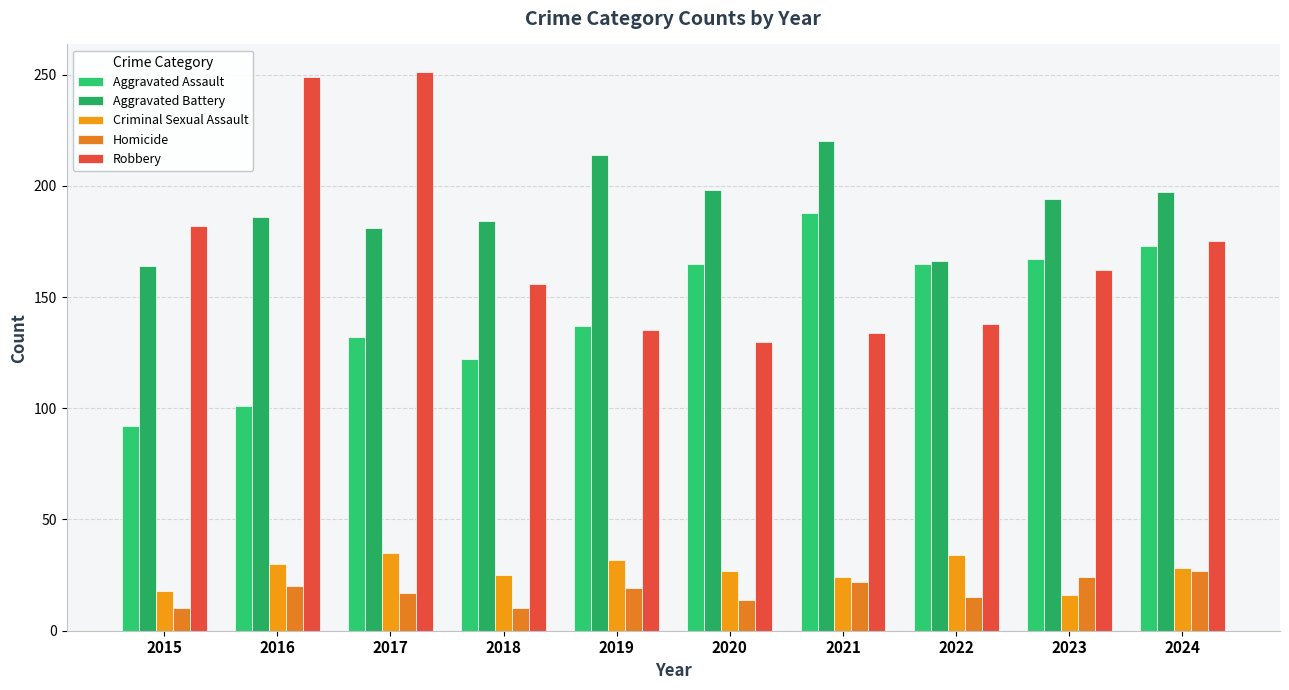

What is the average value of the Robbery series?

171